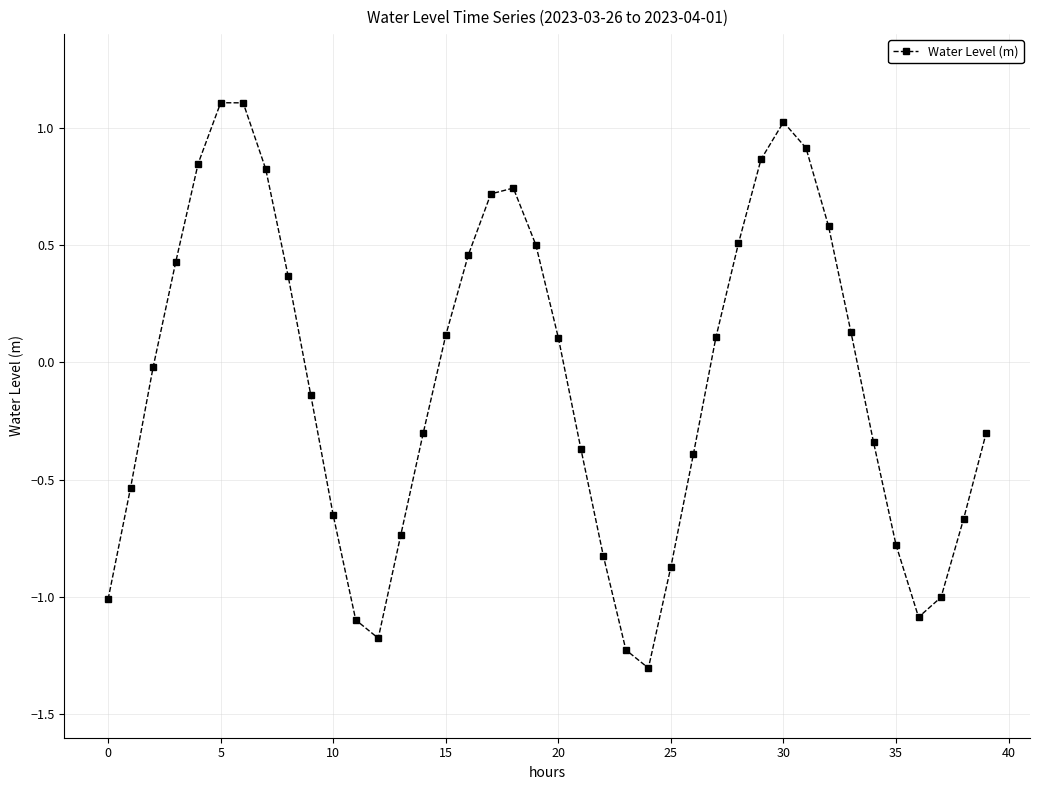

What is the value of the 33rd point from the left?

0.6